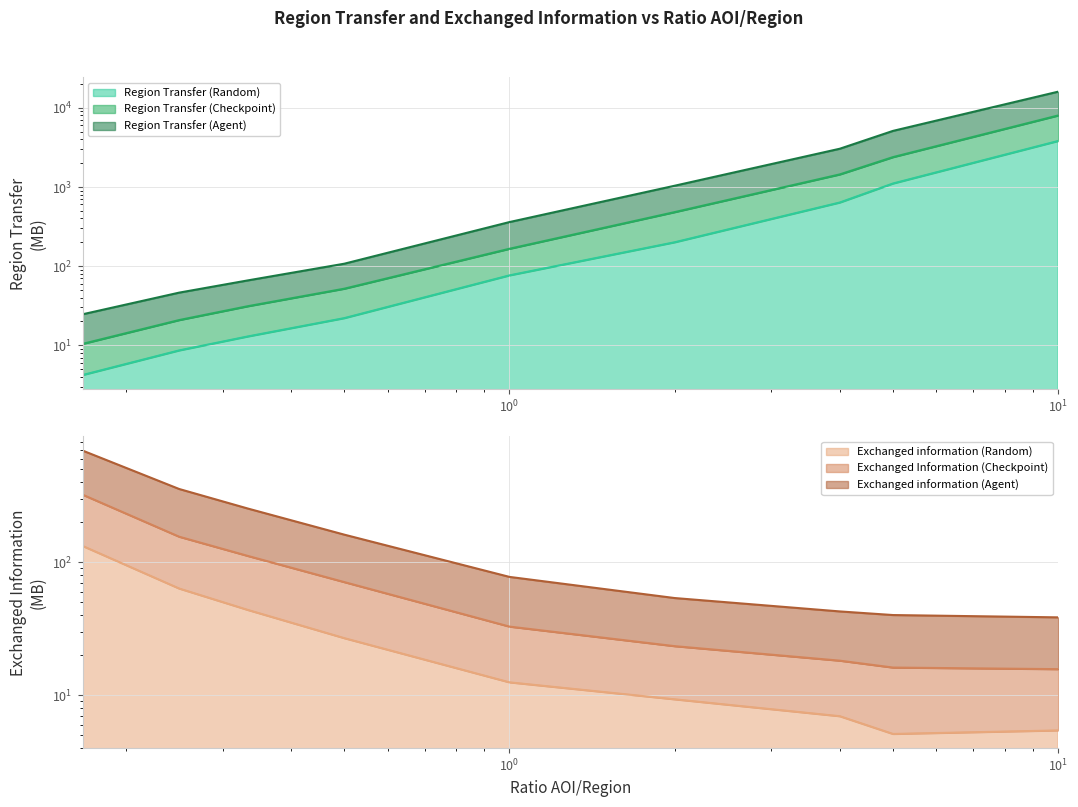

What is the difference between the Exchanged Information (Checkpoint) values at 0.33333 and 0.16667?

211.1